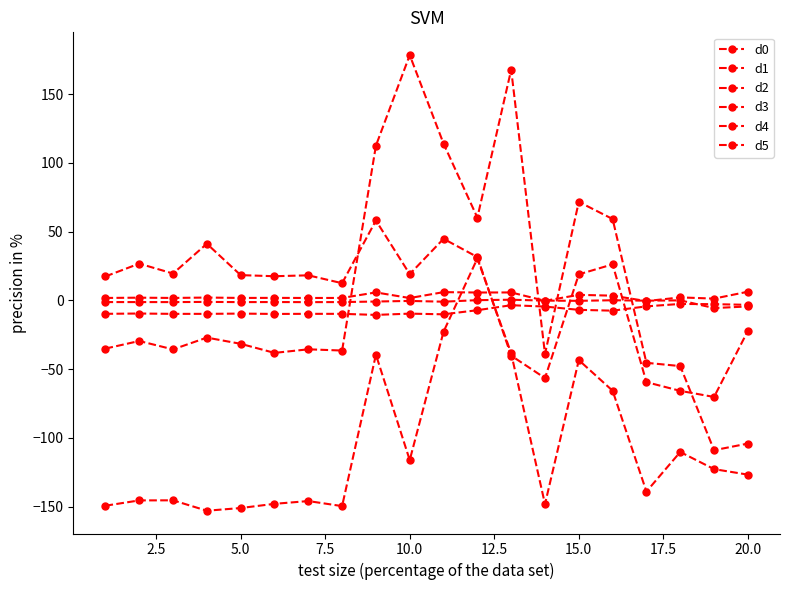

Is this an area chart (filled region under the line)?

No